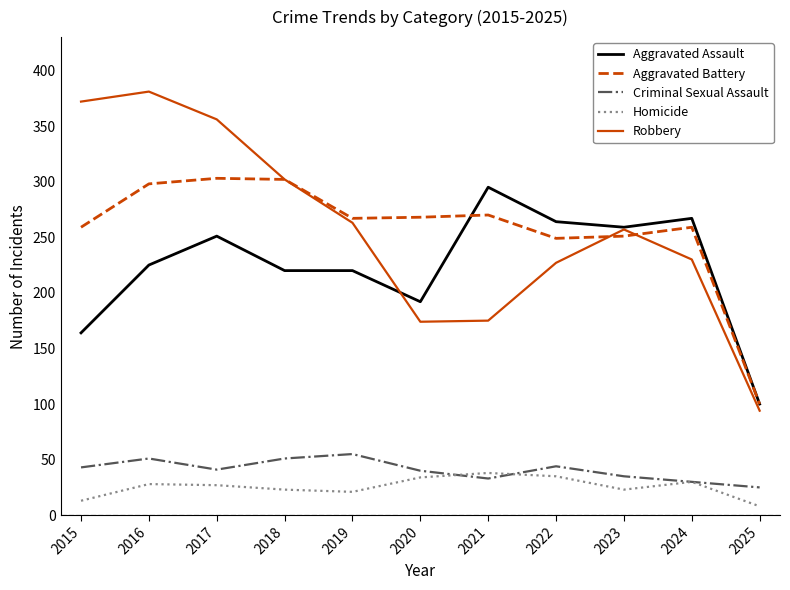

True or false: Criminal Sexual Assault has a value of 40 at 2020.

True